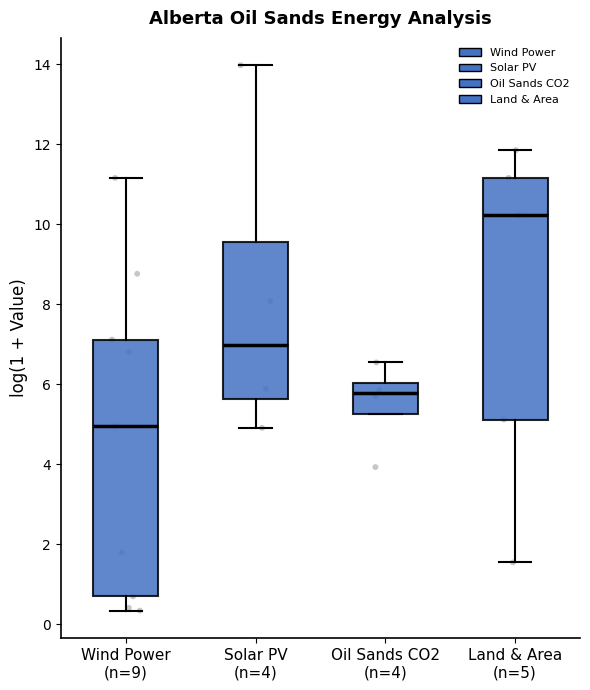

Reading left to right, transcribe this box plot: for each box, give where its median line is, the range the box spans, and where its two whiskers end, as read against the y-axis. The values are not printed on the chart, so give them approximately, as read against the axis.

Wind Power (n=9): median 5.0, box 0.6 to 7.2, whiskers 0.4 to 11.2
Solar PV (n=4): median 7.0, box 5.6 to 9.6, whiskers 5.0 to 14.0
Oil Sands CO2 (n=4): median 5.8, box 5.2 to 6.0, whiskers 5.2 to 6.6
Land & Area (n=5): median 10.2, box 5.2 to 11.2, whiskers 1.6 to 11.8